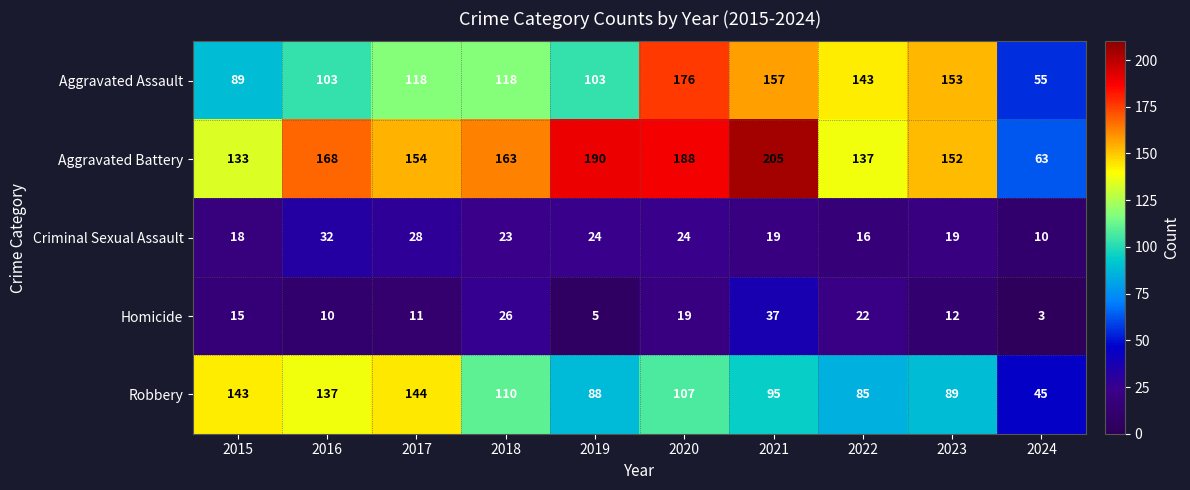

Which series changed the most between 2018 and 2022?

Aggravated Battery